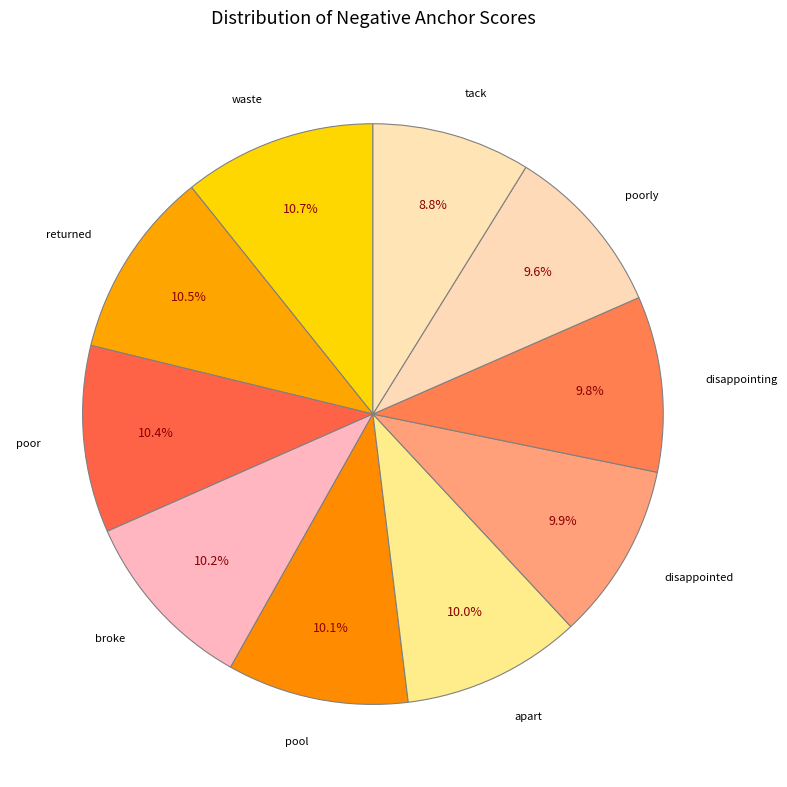

Count the number of slices in the pie.

10